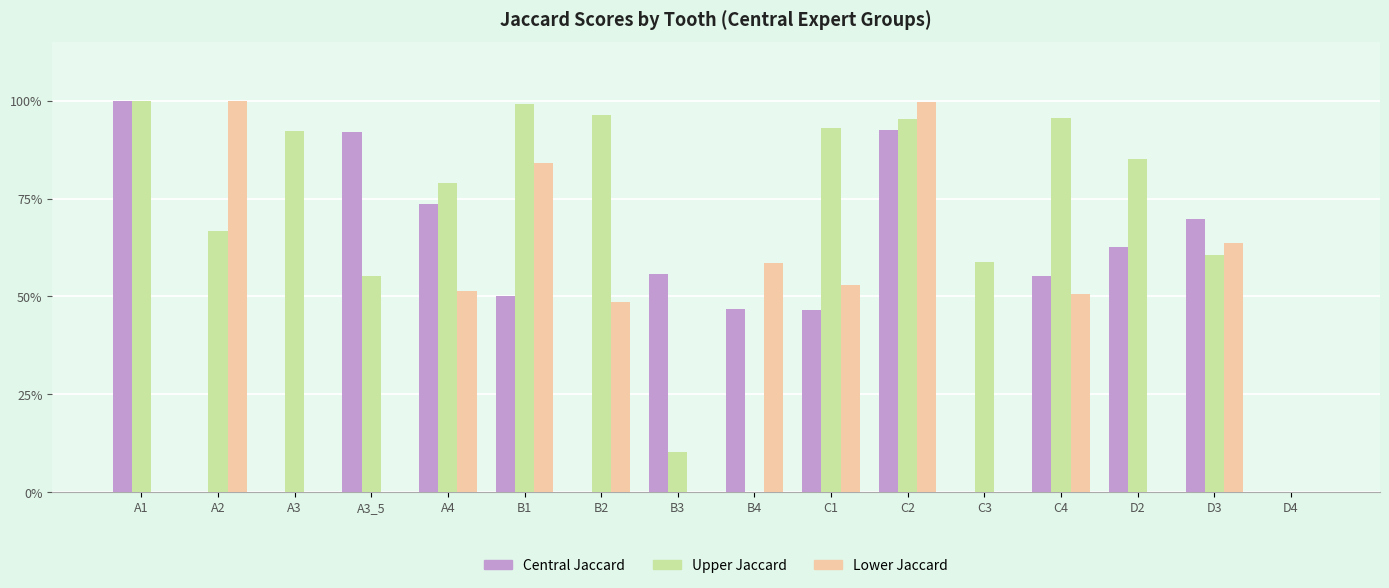

What are all the series names shown in the legend?

Central Jaccard, Upper Jaccard, Lower Jaccard